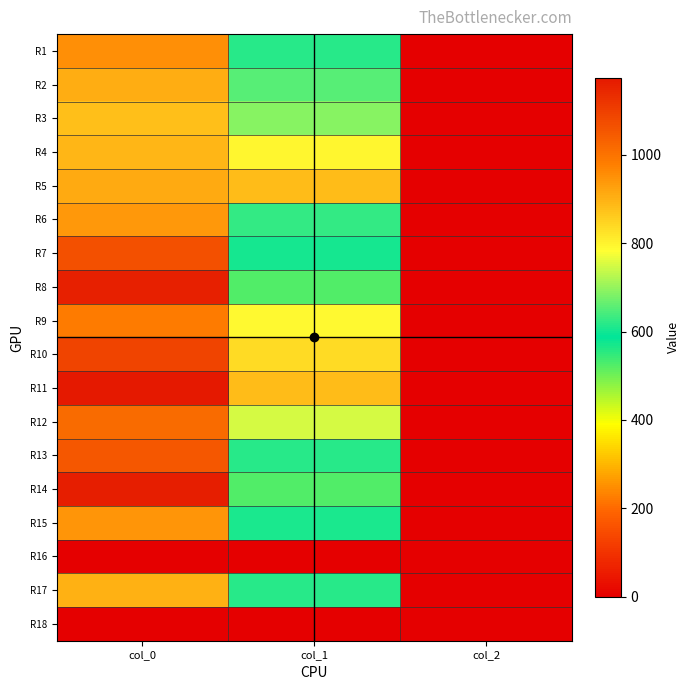

Which has a higher value, col_2 or col_0?

col_0